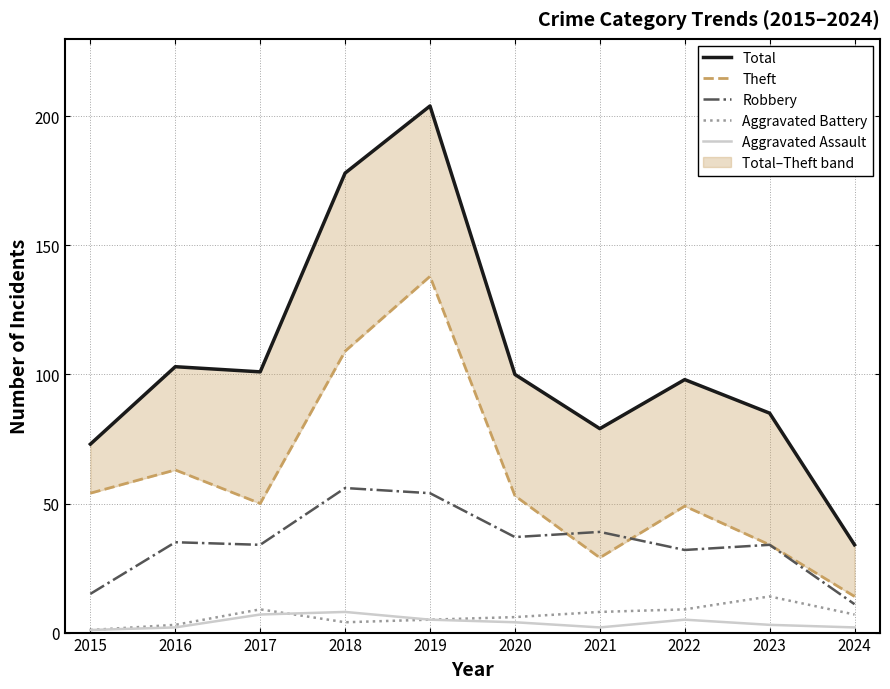

What is the spread (max minus min) of values at 2020?

96